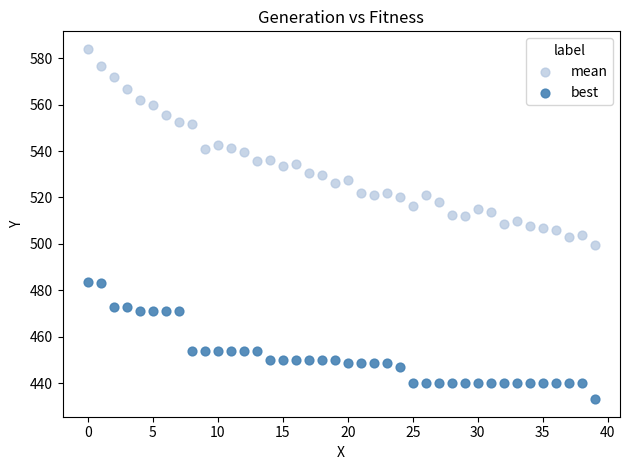

Which series contains the lowest Y value?

best